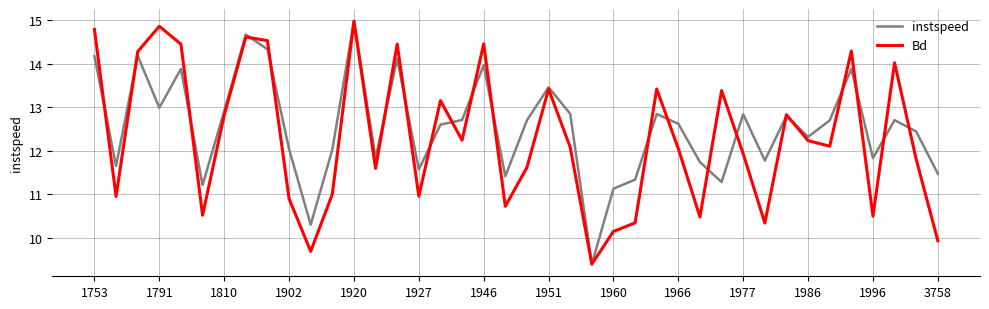

After their last crossing, which series has the higher values: Bd or instspeed?

instspeed